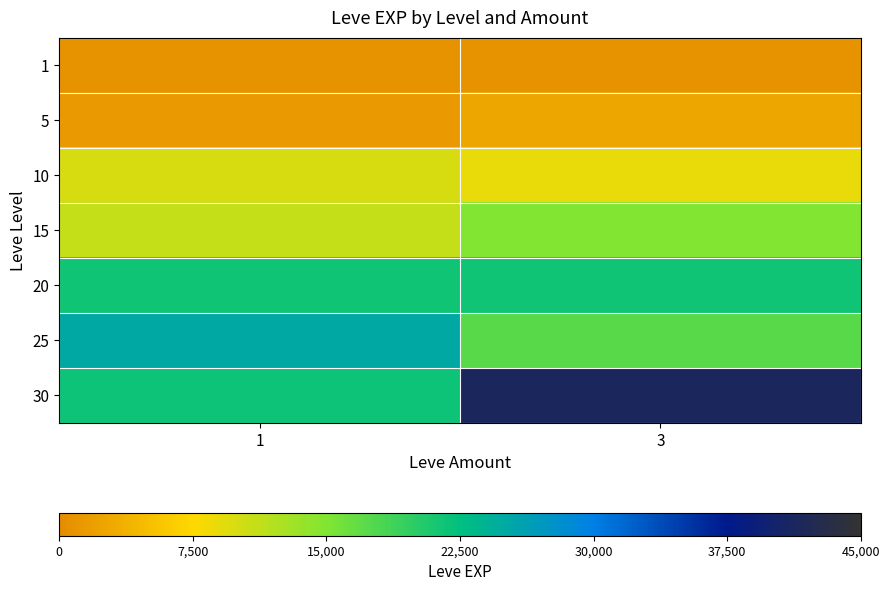

Count the number of categories in the chart.

2